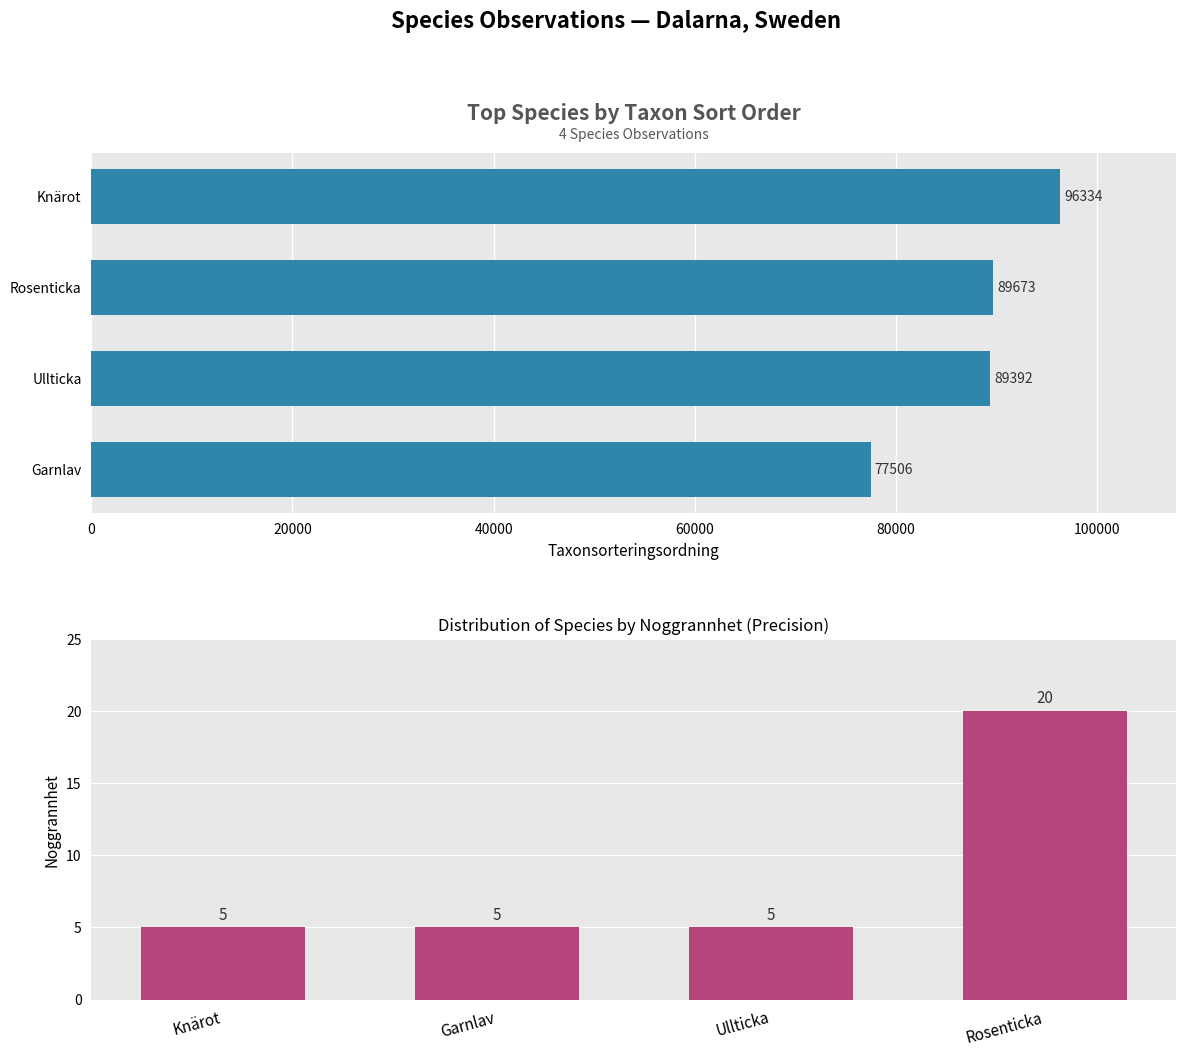

Between 0 and 20000, which series saw the biggest shift?

Taxonsorteringsordning